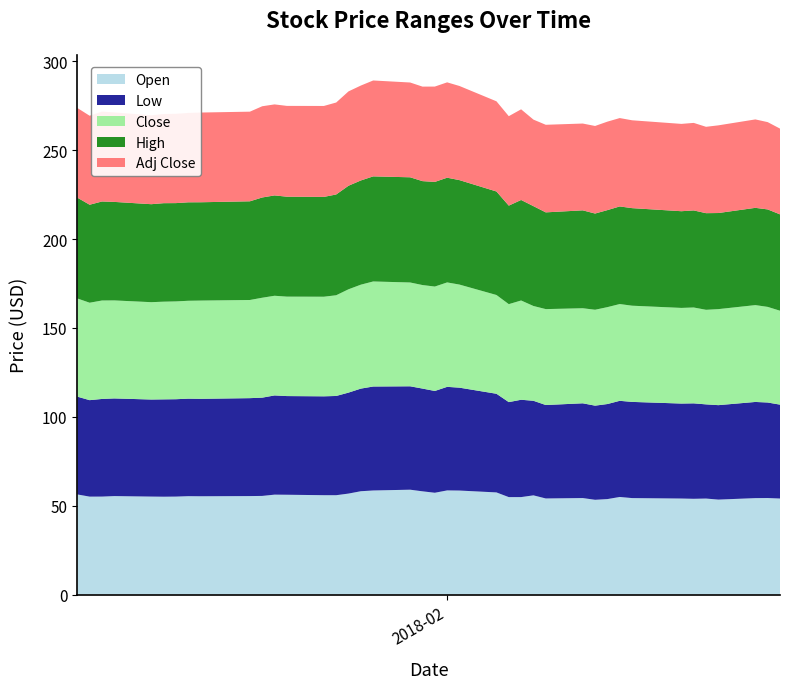

Reading left to right, extract all data points from this chart.

Open: 56.3	55.1	55.1	55.4	55.1	55.1	55.1	55.4	55.3	55.4	55.5	56.2	56.2	55.9	55.9	56.8	58.1	58.6	59.0	58.1	57.3	58.6	58.5	57.5	54.8	54.8	55.8	54.1	54.3	53.3	53.7	54.9	54.3	54.0	53.9	54.0	53.4	54.3	54.3	54.0
Low: 55.0	54.3	55.0	55.0	54.6	54.8	54.8	54.9	54.8	55.1	55.3	55.8	55.5	55.6	55.9	56.8	57.8	58.5	58.2	57.8	57.3	58.3	57.9	55.5	53.5	54.8	53.2	52.6	53.3	53.0	53.5	54.1	54.1	53.5	53.7	53.0	53.1	54.1	53.8	52.8
Close: 55.3	54.8	55.4	55.2	54.8	55.0	55.0	55.1	55.3	55.2	56.2	56.1	56.0	56.0	56.7	58.1	58.5	59.1	58.4	58.3	58.8	58.8	58.0	55.6	55.1	55.9	53.3	54.0	53.5	54.0	54.5	54.5	54.1	53.8	54.0	53.2	54.0	54.5	53.8	52.9
High: 56.7	55.1	55.7	55.4	55.1	55.4	55.3	55.4	55.3	55.5	56.4	56.5	56.2	56.2	56.7	58.3	58.6	59.1	59.2	58.5	58.9	58.9	58.8	58.2	55.4	56.6	56.2	54.4	55.1	54.1	54.6	54.9	54.9	54.4	54.6	54.4	54.1	54.7	54.9	54.2
Adj Close: 50.5	50.1	50.6	50.4	50.0	50.2	50.3	50.3	50.5	50.4	51.3	51.2	51.1	51.2	51.8	53.1	53.4	54.0	53.3	53.2	53.6	53.7	53.0	50.8	50.3	51.0	48.7	49.3	48.9	49.3	49.8	49.7	49.4	49.1	49.3	48.6	49.3	49.8	49.1	48.3